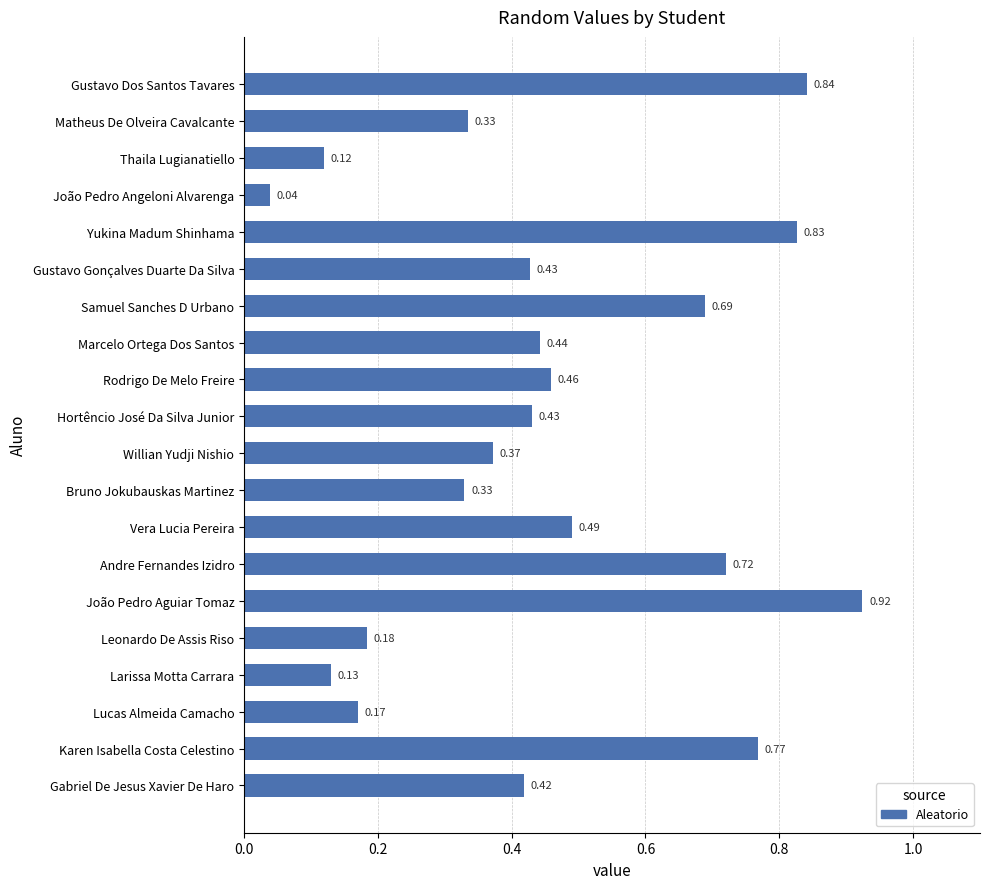

What is the label of the 17th bar from the bottom?

João Pedro Angeloni Alvarenga